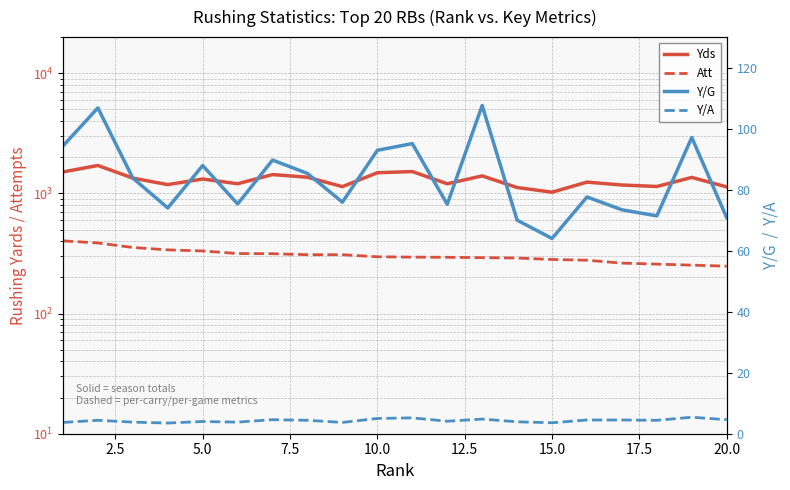

What is the average value of the Yds series?

1300.4